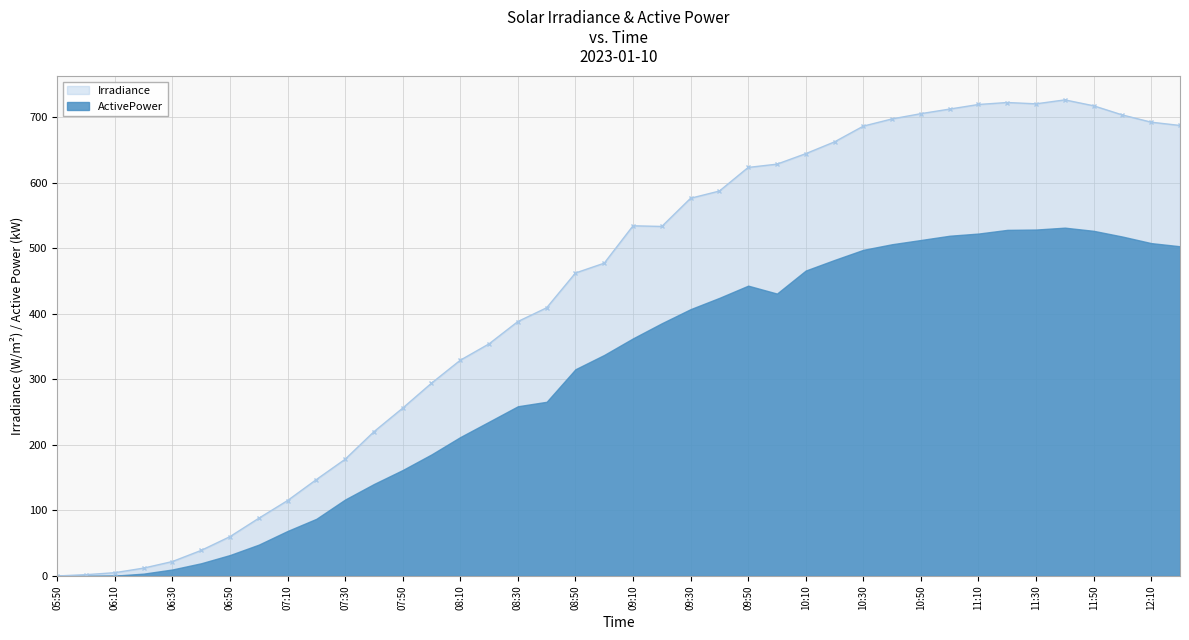

Rank the categories by value from lowest to highest.

05:50, 06:00, 06:10, 06:20, 06:30, 06:40, 06:50, 07:00, 07:10, 07:20, 07:30, 07:40, 07:50, 08:00, 08:10, 08:20, 08:30, 08:40, 08:50, 09:00, 09:20, 09:10, 09:30, 09:40, 09:50, 10:00, 10:10, 10:20, 10:30, 12:20, 12:10, 10:40, 12:00, 10:50, 11:00, 11:50, 11:10, 11:30, 11:20, 11:40